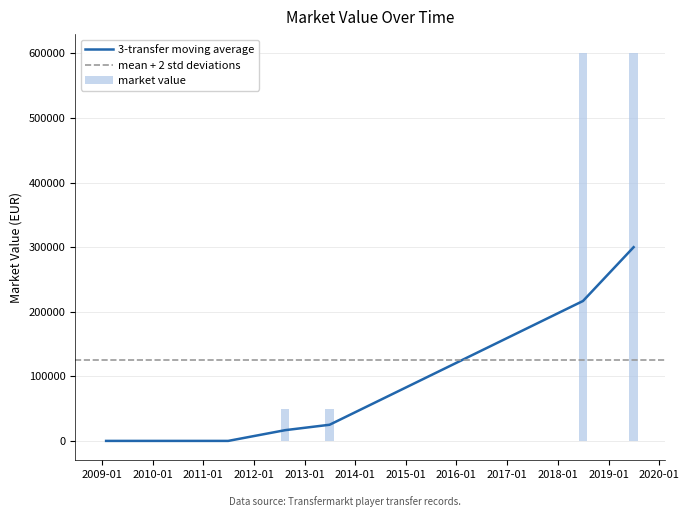

What is the highest value of the 3-transfer moving average series?

300000.0